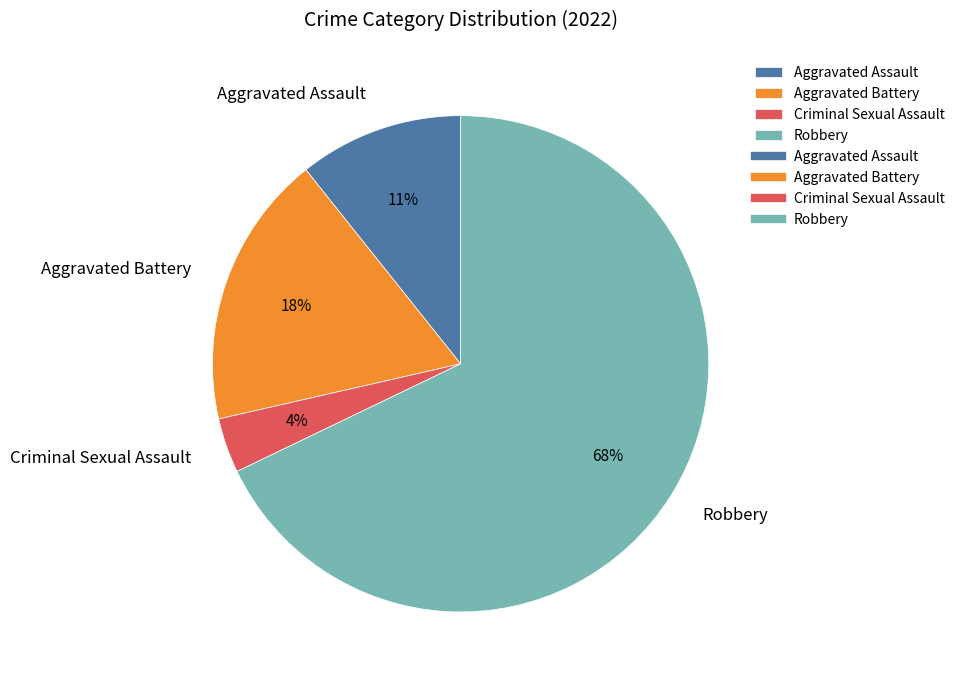

How many segments does this pie chart have?

4